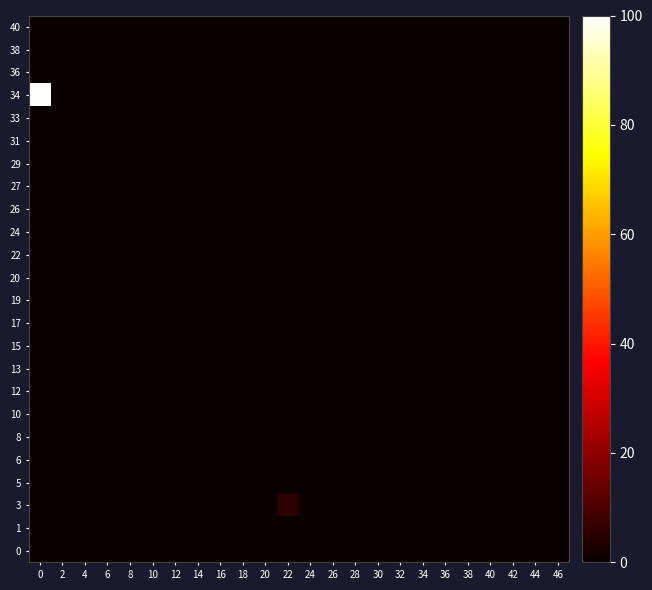

Reading left to right, transcribe all the data shown in this chart.

0: 0=0.0	2=0.0	4=0.0	6=0.0	8=0.0	10=0.0	12=0.0	14=0.0	16=0.0	18=0.0	20=0.0	22=0.0	24=0.0	26=0.0	28=0.0	30=0.0	32=0.0	34=0.0	36=0.0	38=0.0	40=0.0	42=0.0	44=0.0	46=0.0
1: 0=0.0	2=0.0	4=0.0	6=0.0	8=0.0	10=0.0	12=0.0	14=0.0	16=0.0	18=0.0	20=0.0	22=0.0	24=0.0	26=0.0	28=0.0	30=0.0	32=0.0	34=0.0	36=0.0	38=0.0	40=0.0	42=0.0	44=0.0	46=0.0
3: 0=0.0	2=0.0	4=0.0	6=0.0	8=0.0	10=0.0	12=0.0	14=0.0	16=0.0	18=0.0	20=0.0	22=5.4	24=0.0	26=0.0	28=0.0	30=0.0	32=0.0	34=0.0	36=0.0	38=0.0	40=0.0	42=0.0	44=0.0	46=0.0
5: 0=0.0	2=0.0	4=0.0	6=0.0	8=0.0	10=0.0	12=0.0	14=0.0	16=0.0	18=0.0	20=0.0	22=0.0	24=0.0	26=0.0	28=0.0	30=0.0	32=0.0	34=0.0	36=0.0	38=0.0	40=0.0	42=0.0	44=0.0	46=0.0
6: 0=0.0	2=0.0	4=0.0	6=0.0	8=0.0	10=0.0	12=0.0	14=0.0	16=0.0	18=0.0	20=0.0	22=0.0	24=0.0	26=0.0	28=0.0	30=0.0	32=0.0	34=0.0	36=0.0	38=0.0	40=0.0	42=0.0	44=0.0	46=0.0
8: 0=0.0	2=0.0	4=0.0	6=0.0	8=0.0	10=0.0	12=0.0	14=0.0	16=0.0	18=0.0	20=0.0	22=0.0	24=0.0	26=0.0	28=0.0	30=0.0	32=0.0	34=0.0	36=0.0	38=0.0	40=0.0	42=0.0	44=0.0	46=0.0
10: 0=0.0	2=0.0	4=0.0	6=0.0	8=0.0	10=0.0	12=0.0	14=0.0	16=0.0	18=0.0	20=0.0	22=0.0	24=0.0	26=0.0	28=0.0	30=0.0	32=0.0	34=0.0	36=0.0	38=0.0	40=0.0	42=0.0	44=0.0	46=0.0
12: 0=0.0	2=0.0	4=0.0	6=0.0	8=0.0	10=0.0	12=0.0	14=0.0	16=0.0	18=0.0	20=0.0	22=0.0	24=0.0	26=0.0	28=0.0	30=0.0	32=0.0	34=0.0	36=0.0	38=0.0	40=0.0	42=0.0	44=0.0	46=0.0
13: 0=0.0	2=0.0	4=0.0	6=0.0	8=0.0	10=0.0	12=0.0	14=0.0	16=0.0	18=0.0	20=0.0	22=0.0	24=0.0	26=0.0	28=0.0	30=0.0	32=0.0	34=0.0	36=0.0	38=0.0	40=0.0	42=0.0	44=0.0	46=0.0
15: 0=0.0	2=0.0	4=0.0	6=0.0	8=0.0	10=0.0	12=0.0	14=0.0	16=0.0	18=0.0	20=0.0	22=0.0	24=0.0	26=0.0	28=0.0	30=0.0	32=0.0	34=0.0	36=0.0	38=0.0	40=0.0	42=0.0	44=0.0	46=0.0
17: 0=0.0	2=0.0	4=0.0	6=0.0	8=0.0	10=0.0	12=0.0	14=0.0	16=0.0	18=0.0	20=0.0	22=0.0	24=0.0	26=0.0	28=0.0	30=0.0	32=0.0	34=0.0	36=0.0	38=0.0	40=0.0	42=0.0	44=0.0	46=0.0
19: 0=0.0	2=0.0	4=0.0	6=0.0	8=0.0	10=0.0	12=0.0	14=0.0	16=0.0	18=0.0	20=0.0	22=0.0	24=0.0	26=0.0	28=0.0	30=0.0	32=0.0	34=0.0	36=0.0	38=0.0	40=0.0	42=0.0	44=0.0	46=0.0
20: 0=0.0	2=0.0	4=0.0	6=0.0	8=0.0	10=0.0	12=0.0	14=0.0	16=0.0	18=0.0	20=0.0	22=0.0	24=0.0	26=0.0	28=0.0	30=0.0	32=0.0	34=0.0	36=0.0	38=0.0	40=0.0	42=0.0	44=0.0	46=0.0
22: 0=0.0	2=0.0	4=0.0	6=0.0	8=0.0	10=0.0	12=0.0	14=0.0	16=0.0	18=0.0	20=0.0	22=0.0	24=0.0	26=0.0	28=0.0	30=0.0	32=0.0	34=0.0	36=0.0	38=0.0	40=0.0	42=0.0	44=0.0	46=0.0
24: 0=0.0	2=0.0	4=0.0	6=0.0	8=0.0	10=0.0	12=0.0	14=0.0	16=0.0	18=0.0	20=0.0	22=0.0	24=0.0	26=0.0	28=0.0	30=0.0	32=0.0	34=0.0	36=0.0	38=0.0	40=0.0	42=0.0	44=0.0	46=0.0
26: 0=0.0	2=0.0	4=0.0	6=0.0	8=0.0	10=0.0	12=0.0	14=0.0	16=0.0	18=0.0	20=0.0	22=0.0	24=0.0	26=0.0	28=0.0	30=0.0	32=0.0	34=0.0	36=0.0	38=0.0	40=0.0	42=0.0	44=0.0	46=0.0
27: 0=0.0	2=0.0	4=0.0	6=0.0	8=0.0	10=0.0	12=0.0	14=0.0	16=0.0	18=0.0	20=0.0	22=0.0	24=0.0	26=0.0	28=0.0	30=0.0	32=0.0	34=0.0	36=0.0	38=0.0	40=0.0	42=0.0	44=0.0	46=0.0
29: 0=0.0	2=0.0	4=0.0	6=0.0	8=0.0	10=0.0	12=0.0	14=0.0	16=0.0	18=0.0	20=0.0	22=0.0	24=0.0	26=0.0	28=0.0	30=0.0	32=0.0	34=0.0	36=0.0	38=0.0	40=0.0	42=0.0	44=0.0	46=0.0
31: 0=0.0	2=0.0	4=0.0	6=0.0	8=0.0	10=0.0	12=0.0	14=0.0	16=0.0	18=0.0	20=0.0	22=0.0	24=0.0	26=0.0	28=0.0	30=0.0	32=0.0	34=0.0	36=0.0	38=0.0	40=0.0	42=0.0	44=0.0	46=0.0
33: 0=0.0	2=0.0	4=0.0	6=0.0	8=0.0	10=0.0	12=0.0	14=0.0	16=0.0	18=0.0	20=0.0	22=0.0	24=0.0	26=0.0	28=0.0	30=0.0	32=0.0	34=0.0	36=0.0	38=0.0	40=0.0	42=0.0	44=0.0	46=0.0
34: 0=100.0	2=0.0	4=0.0	6=0.0	8=0.0	10=0.0	12=0.0	14=0.0	16=0.0	18=0.0	20=0.0	22=0.0	24=0.0	26=0.0	28=0.0	30=0.0	32=0.0	34=0.0	36=0.0	38=0.0	40=0.0	42=0.0	44=0.0	46=0.0
36: 0=0.0	2=0.0	4=0.0	6=0.0	8=0.0	10=0.0	12=0.0	14=0.0	16=0.0	18=0.0	20=0.0	22=0.0	24=0.0	26=0.0	28=0.0	30=0.0	32=0.0	34=0.0	36=0.0	38=0.0	40=0.0	42=0.0	44=0.0	46=0.0
38: 0=0.0	2=0.0	4=0.0	6=0.0	8=0.0	10=0.0	12=0.0	14=0.0	16=0.0	18=0.0	20=0.0	22=0.0	24=0.0	26=0.0	28=0.0	30=0.0	32=0.0	34=0.0	36=0.0	38=0.0	40=0.0	42=0.0	44=0.0	46=0.0
40: 0=0.0	2=0.0	4=0.0	6=0.0	8=0.0	10=0.0	12=0.0	14=0.0	16=0.0	18=0.0	20=0.0	22=0.0	24=0.0	26=0.0	28=0.0	30=0.0	32=0.0	34=0.0	36=0.0	38=0.0	40=0.0	42=0.0	44=0.0	46=0.0